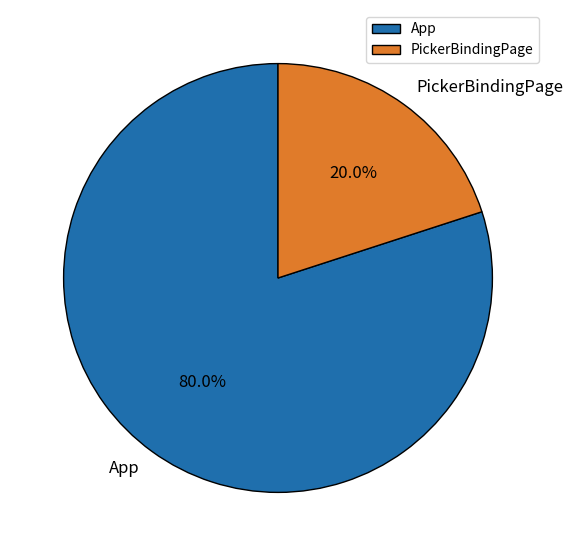

What is the largest slice in the pie chart?

App